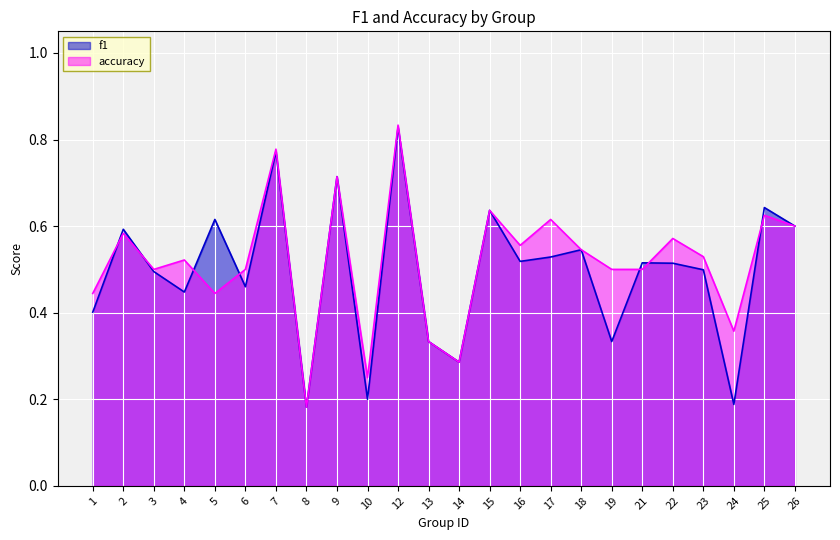

What is the total value across all series at 19?

0.8